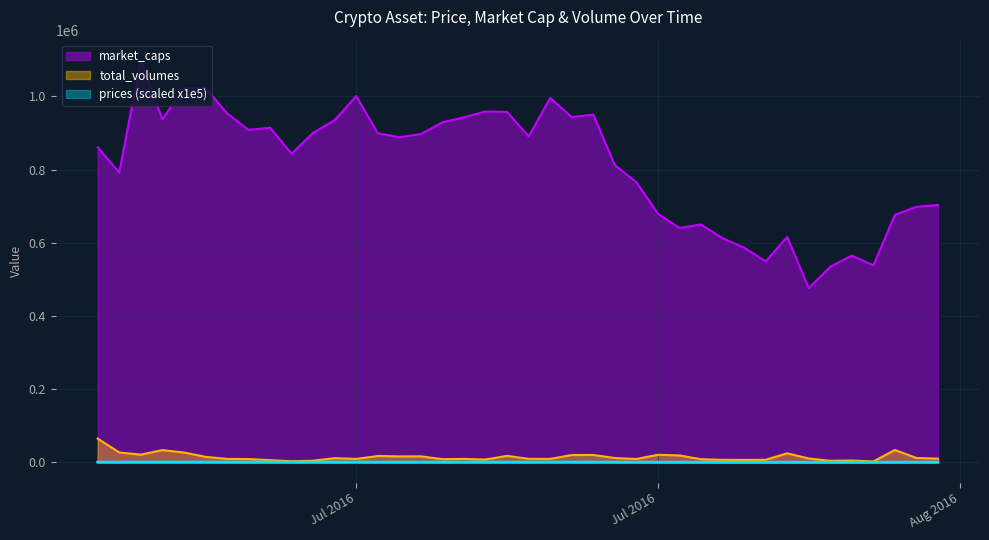

How many data points does each series have?

40